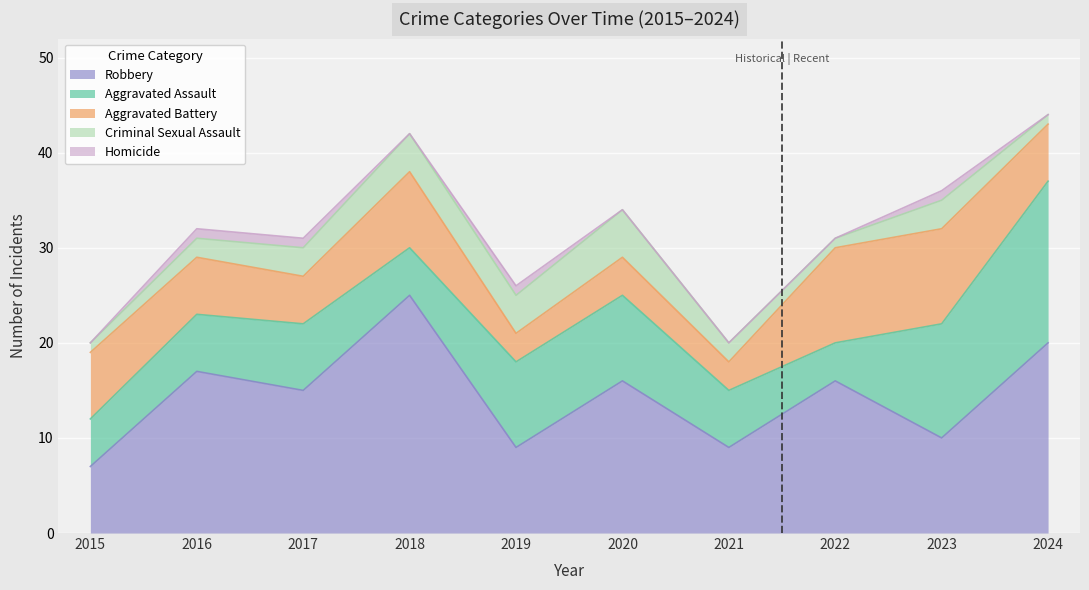

What value does the Robbery series have at 2019?

9